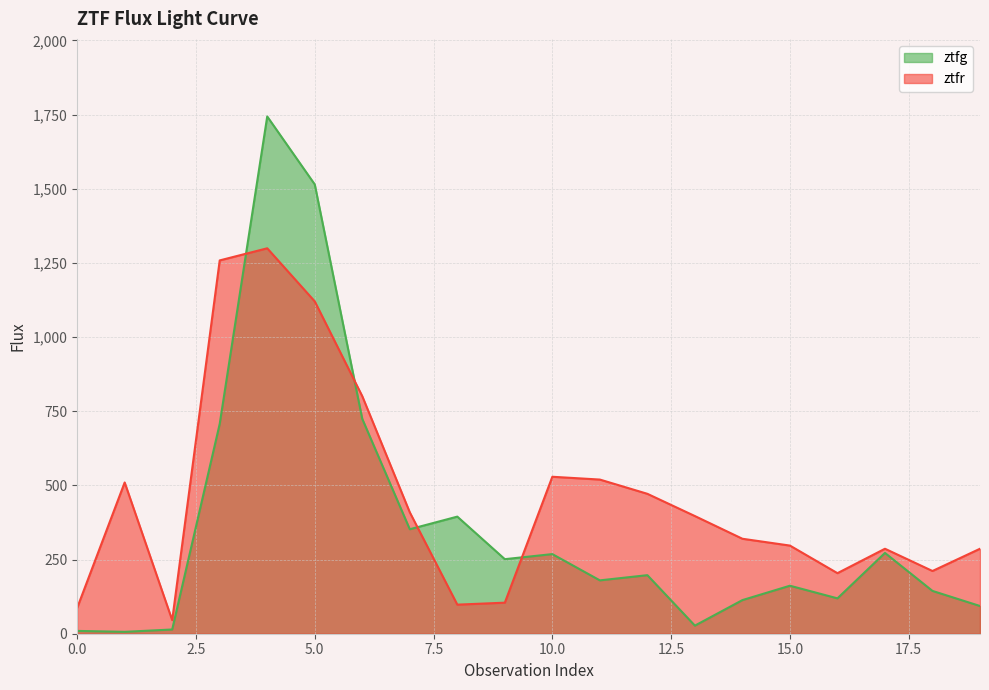

What is the approximate value of ztfg at 3?

707.4